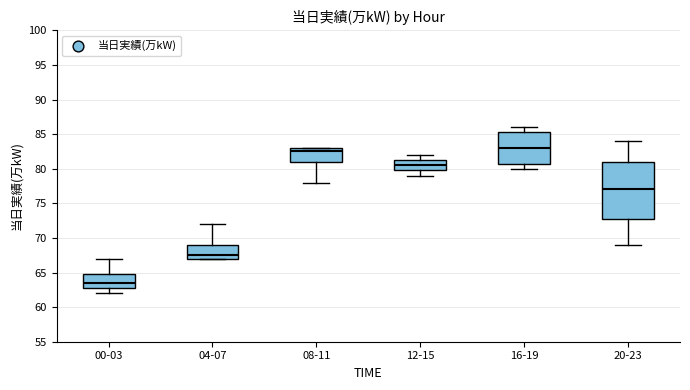

Which box is the tallest, from its lower edge to its upper edge?

20-23